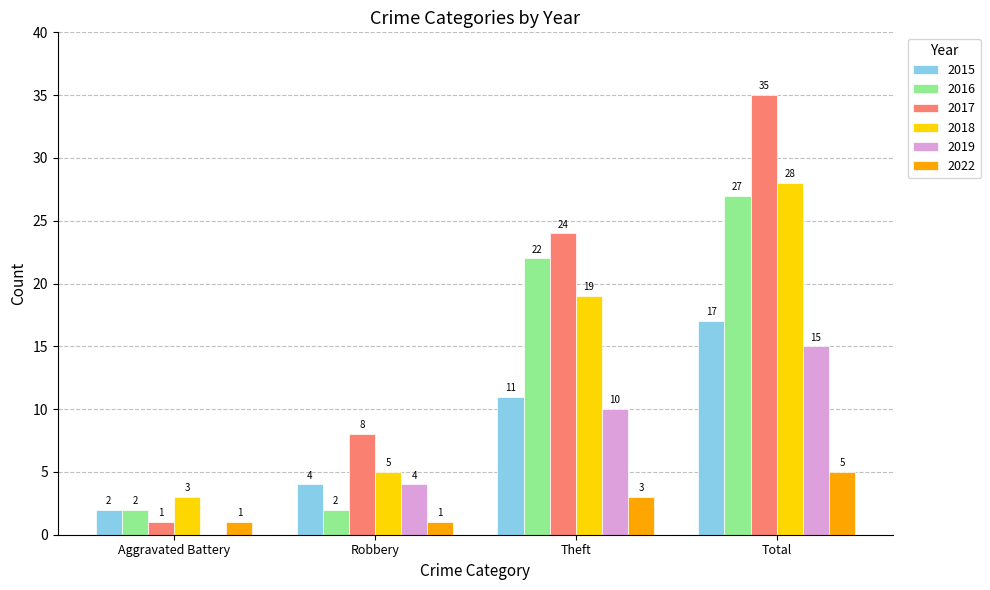

What is the maximum value for 2022?

5